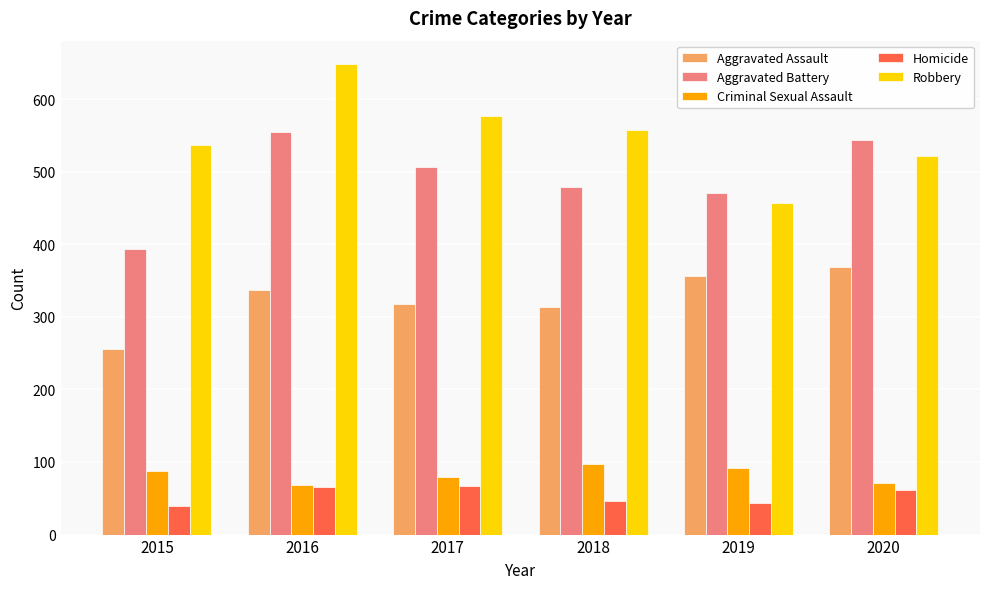

What is the spread (max minus min) of values at 2018?

512